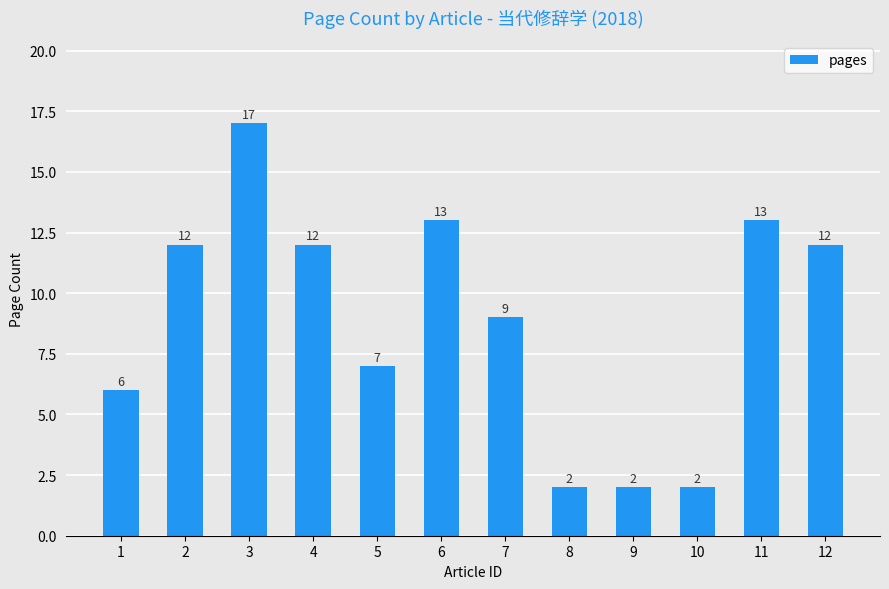

Are the bars horizontal?

No